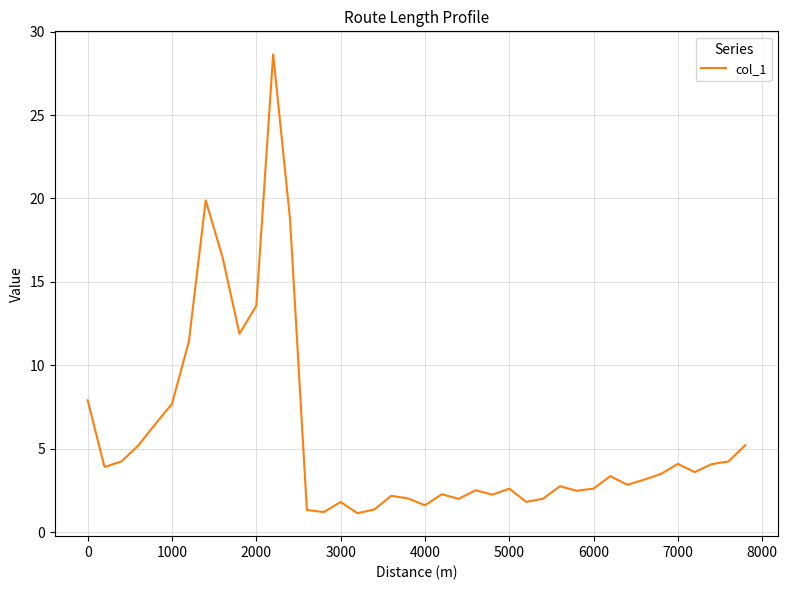

Does the chart have visible grid lines?

Yes